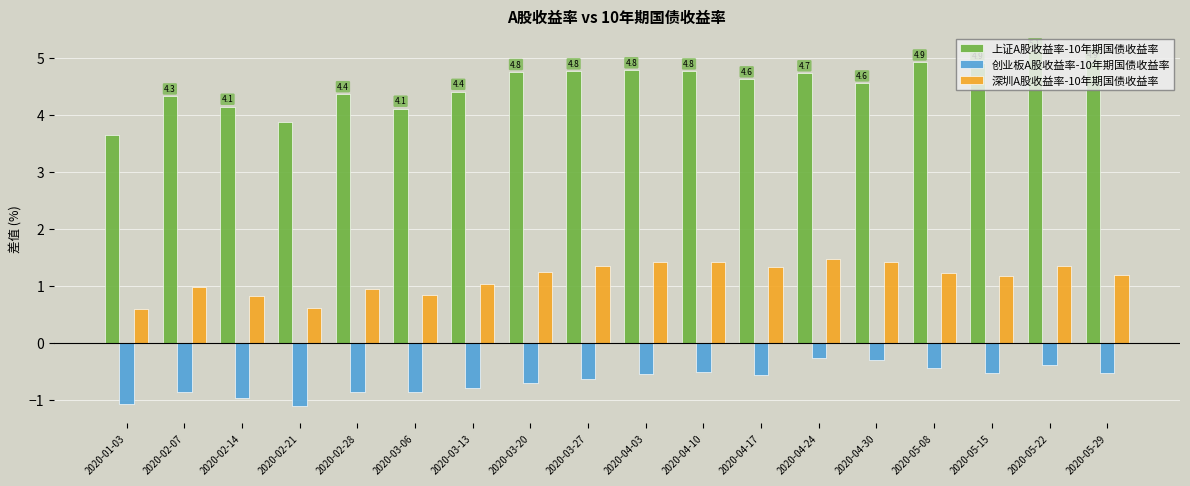

True or false: 上证A股收益率-10年期国债收益率 has a value of 3.7 at 2020-01-03.

True